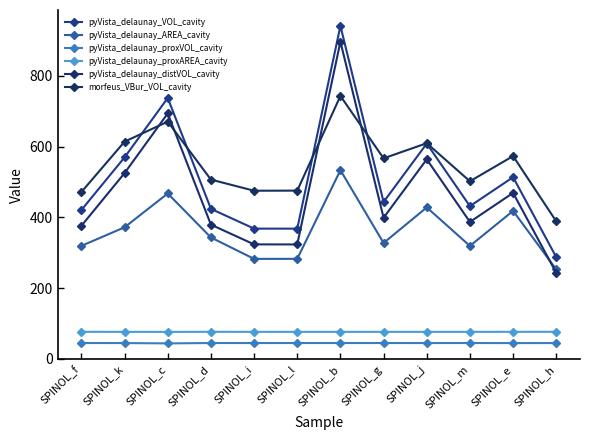

Reading left to right, extract all data points from this chart.

pyVista_delaunay_VOL_cavity: SPINOL_f=420.9	SPINOL_k=569.7	SPINOL_c=737.5	SPINOL_d=424.0	SPINOL_i=368.2	SPINOL_l=368.0	SPINOL_b=941.5	SPINOL_g=443.5	SPINOL_j=608.7	SPINOL_m=431.7	SPINOL_e=513.6	SPINOL_h=287.5
pyVista_delaunay_AREA_cavity: SPINOL_f=319.4	SPINOL_k=371.9	SPINOL_c=467.5	SPINOL_d=343.1	SPINOL_i=282.6	SPINOL_l=282.7	SPINOL_b=533.5	SPINOL_g=327.5	SPINOL_j=428.1	SPINOL_m=319.3	SPINOL_e=418.3	SPINOL_h=252.8
pyVista_delaunay_proxVOL_cavity: SPINOL_f=44.7	SPINOL_k=44.5	SPINOL_c=43.6	SPINOL_d=44.7	SPINOL_i=44.6	SPINOL_l=44.6	SPINOL_b=44.7	SPINOL_g=44.7	SPINOL_j=44.6	SPINOL_m=44.7	SPINOL_e=44.5	SPINOL_h=44.5
pyVista_delaunay_proxAREA_cavity: SPINOL_f=76.3	SPINOL_k=76.3	SPINOL_c=76.1	SPINOL_d=76.3	SPINOL_i=76.2	SPINOL_l=76.2	SPINOL_b=76.2	SPINOL_g=76.2	SPINOL_j=76.3	SPINOL_m=76.3	SPINOL_e=76.3	SPINOL_h=76.3
pyVista_delaunay_distVOL_cavity: SPINOL_f=376.2	SPINOL_k=525.2	SPINOL_c=693.9	SPINOL_d=379.4	SPINOL_i=323.6	SPINOL_l=323.4	SPINOL_b=896.8	SPINOL_g=398.9	SPINOL_j=564.1	SPINOL_m=387.0	SPINOL_e=469.2	SPINOL_h=243.0
morfeus_VBur_VOL_cavity: SPINOL_f=471.7	SPINOL_k=614.1	SPINOL_c=670.7	SPINOL_d=506.8	SPINOL_i=475.3	SPINOL_l=475.6	SPINOL_b=743.3	SPINOL_g=566.9	SPINOL_j=609.7	SPINOL_m=502.1	SPINOL_e=573.2	SPINOL_h=388.7